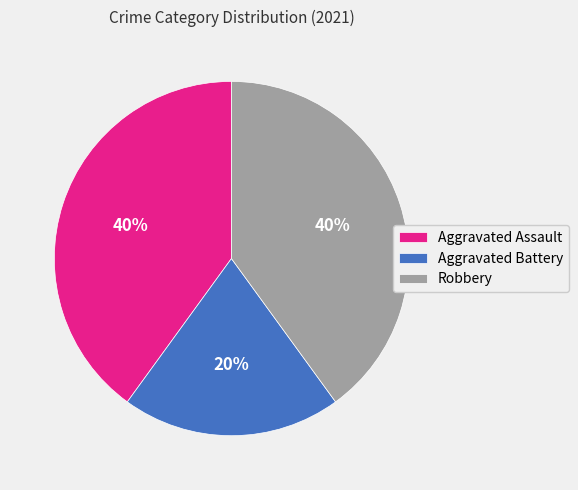

To the nearest percent, what portion does Aggravated Assault represent?

40%